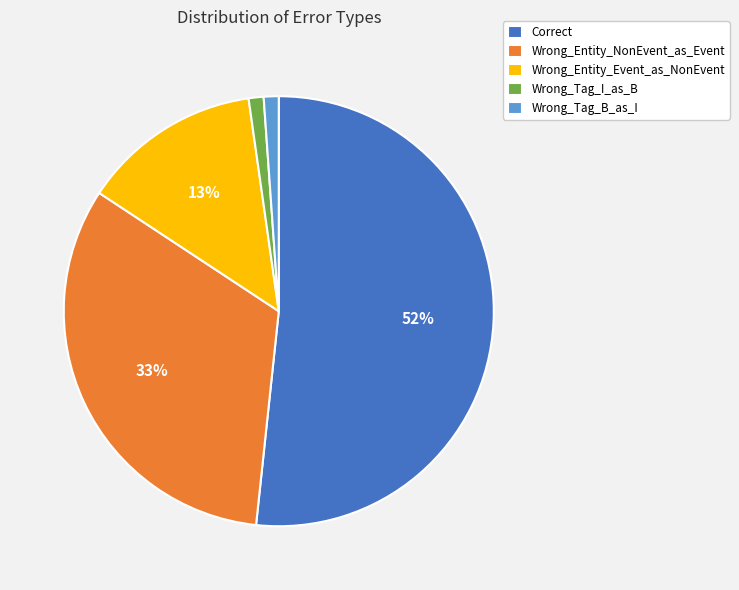

To the nearest percent, what percentage of the pie is Wrong_Tag_I_as_B?

1%